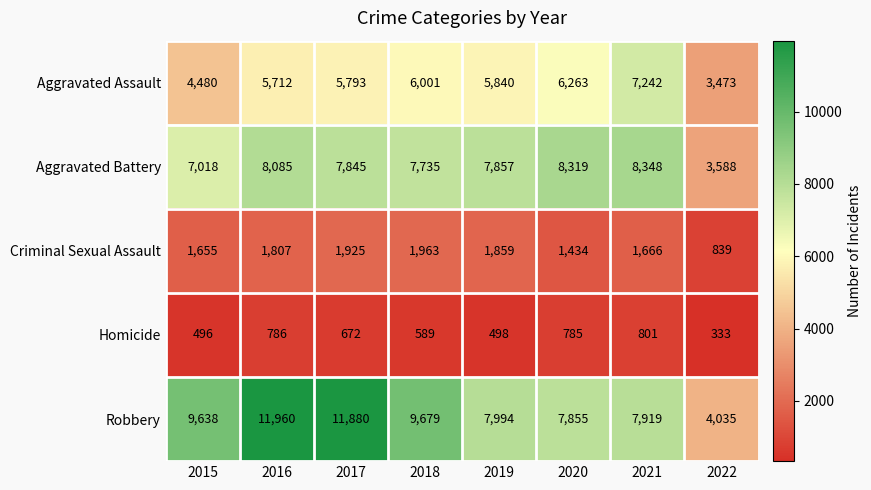

What is the minimum value shown in the chart?

333